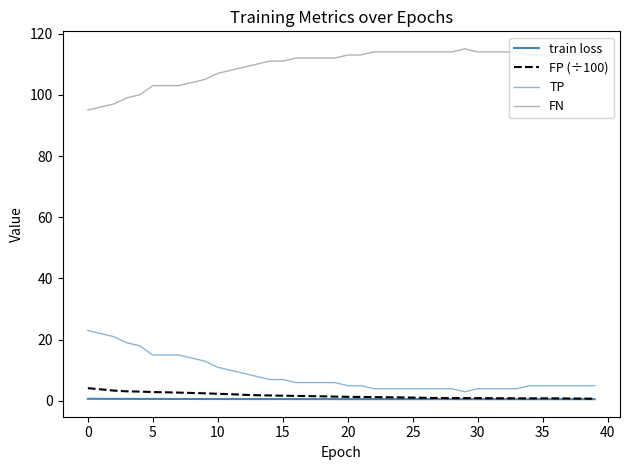

True or false: FP (÷100) and FN intersect in this chart.

False